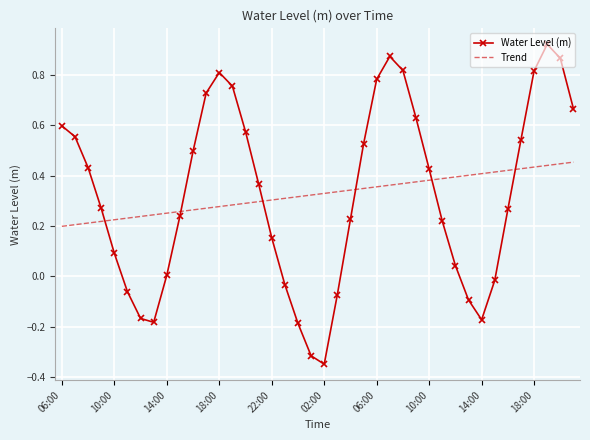

Rank the series by their maximum value, from highest to lowest.

Water Level (m), Trend